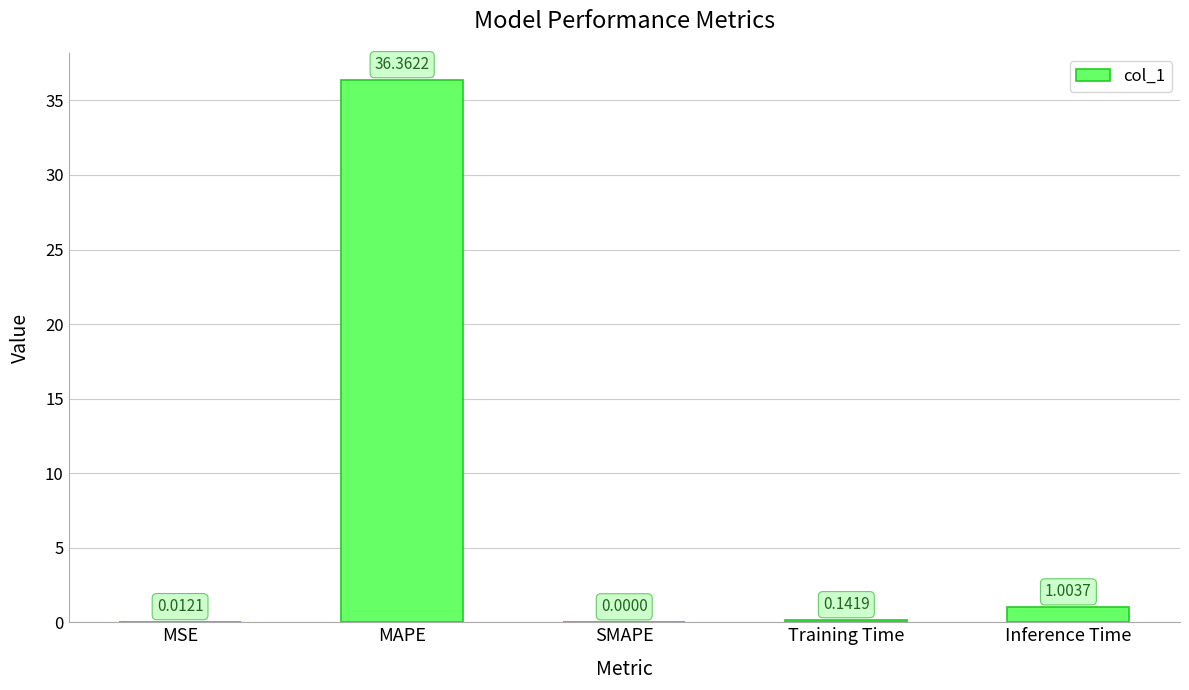

Between MAPE and MSE, which is larger?

MAPE